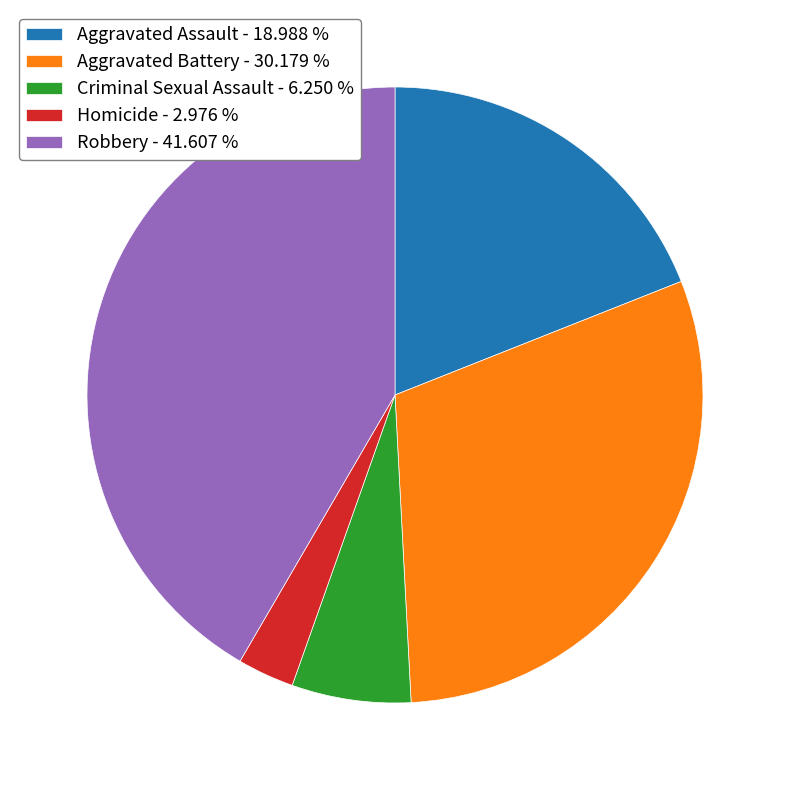

Is it true that Robbery is 54% of the pie?

False